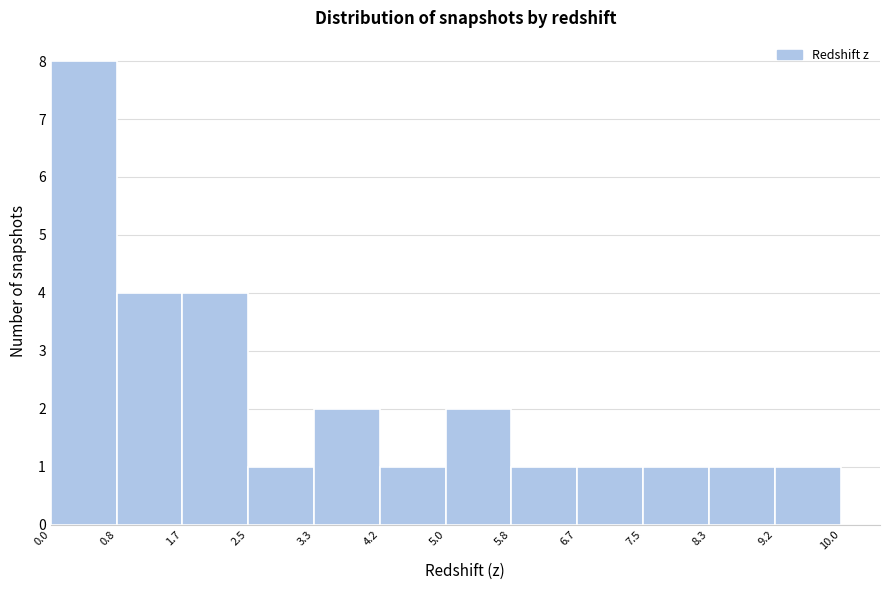

Which range on the x-axis has the tallest bar?

0.0 to 0.8